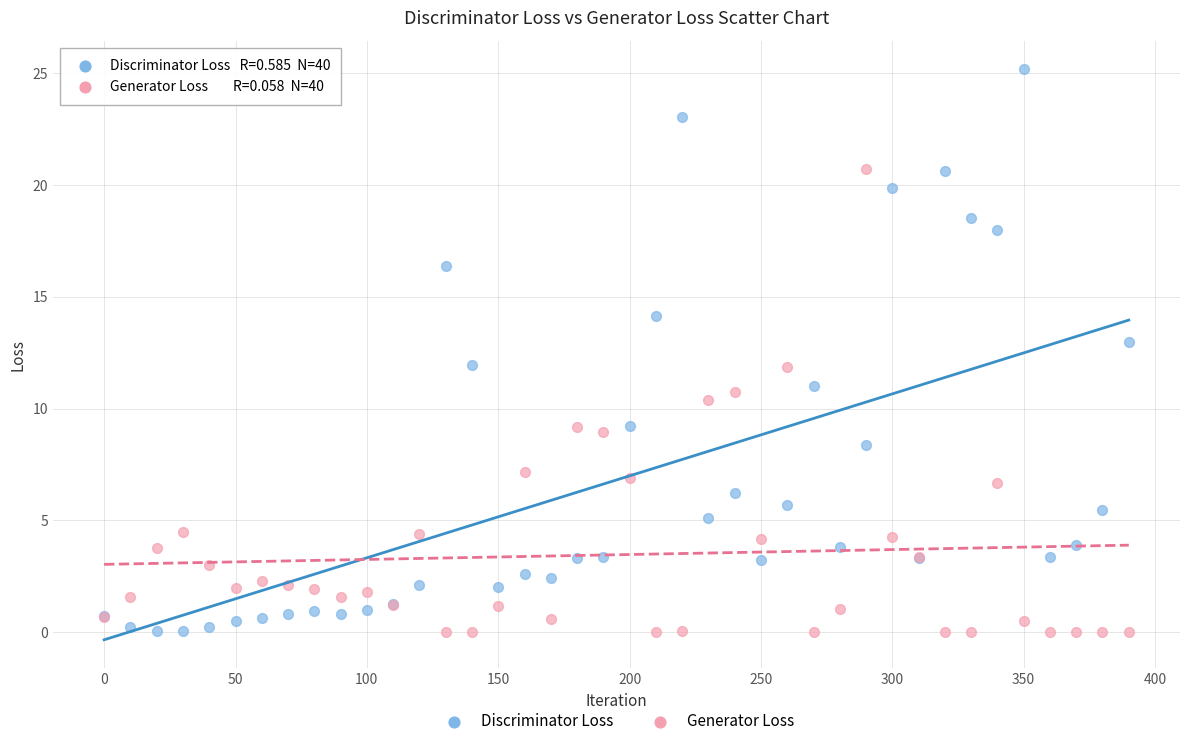

In the Generator Loss series, what Y value is closest to 10?

10.4